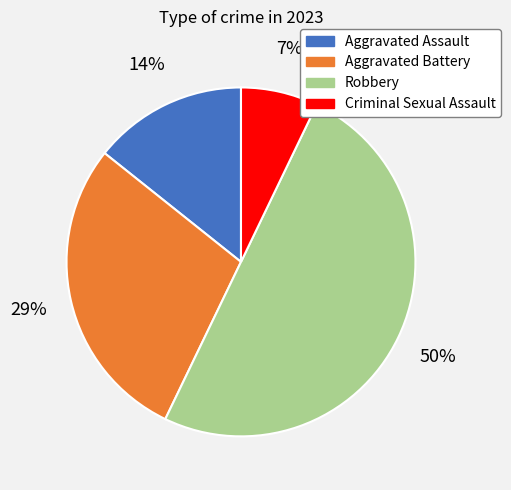

To the nearest percent, what is the difference between the largest and smallest slice percentages?

43%